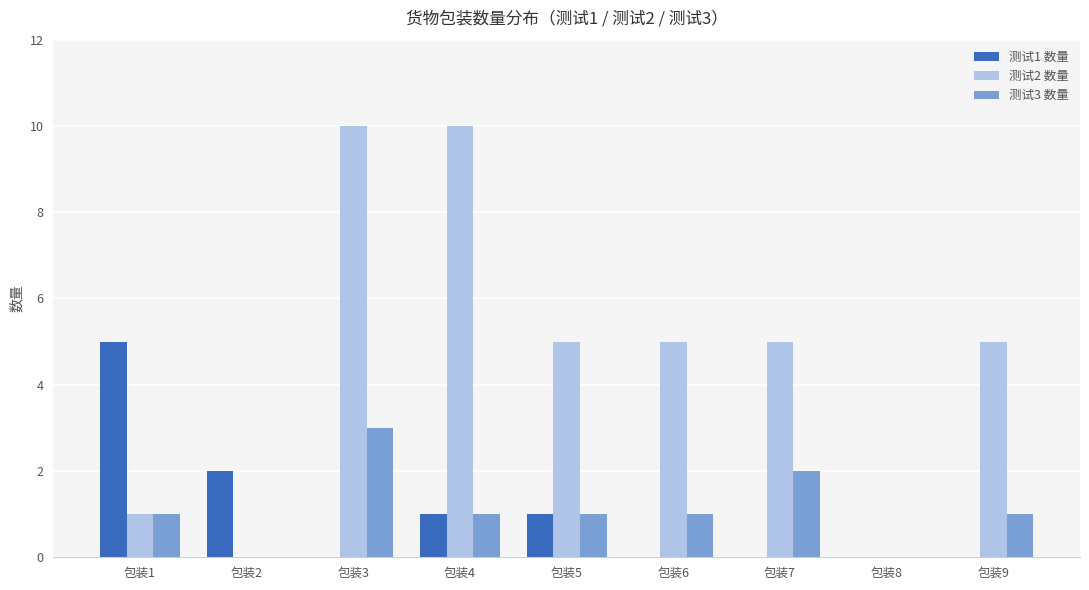

Is it true that 测试2 数量 equals 10 at 包装4?

True